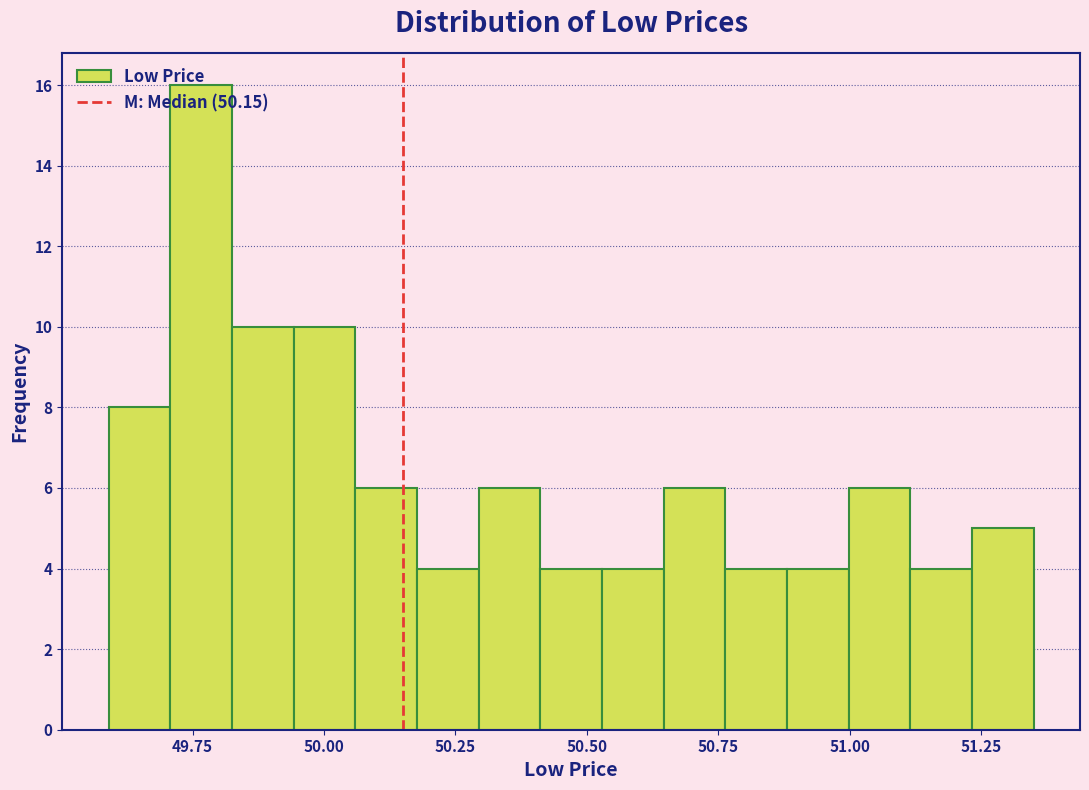

Read against the x-axis, roughly where is the centre of the tallest bar?

49.75